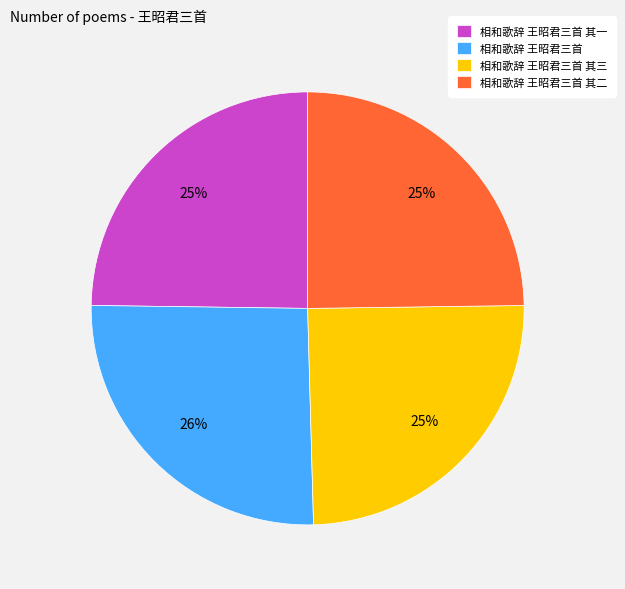

Combined, do 相和歌辞 王昭君三首 其一 and 相和歌辞 王昭君三首 其二 account for over 50%?

No